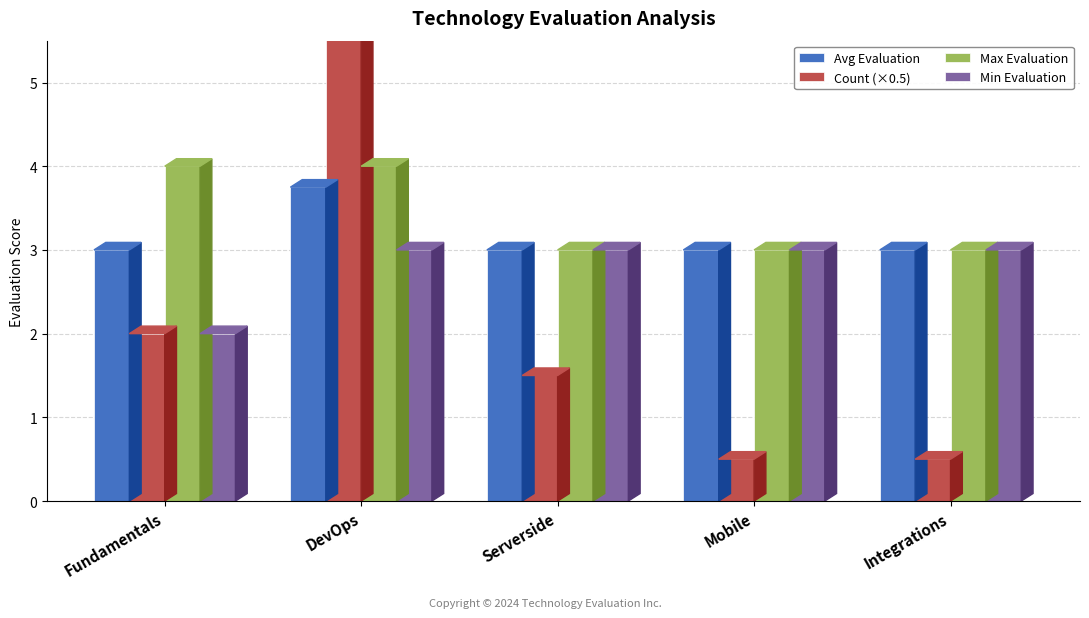

Count the Max Evaluation values in the range 3 to 4.

5